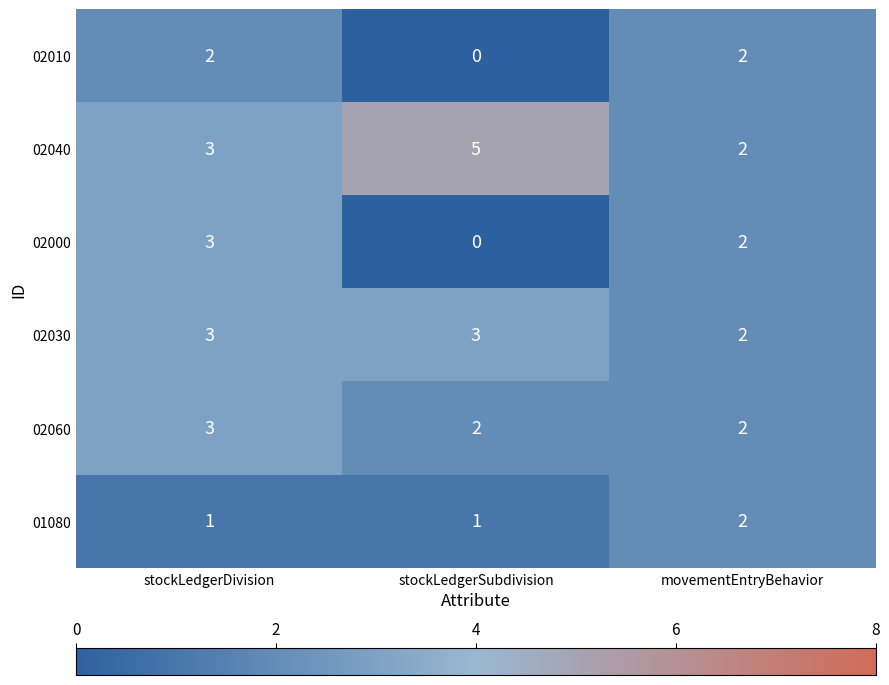

Count the 02030 values in the range 2 to 3.

3